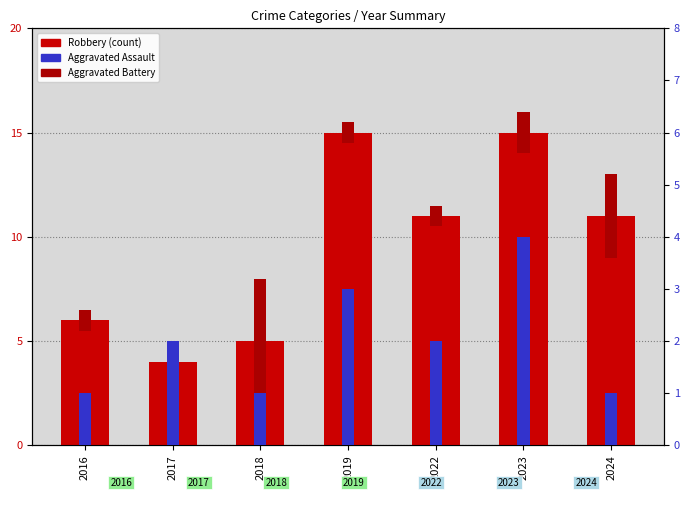

True or false: Aggravated Assault has a value of 1 at 2018.

True